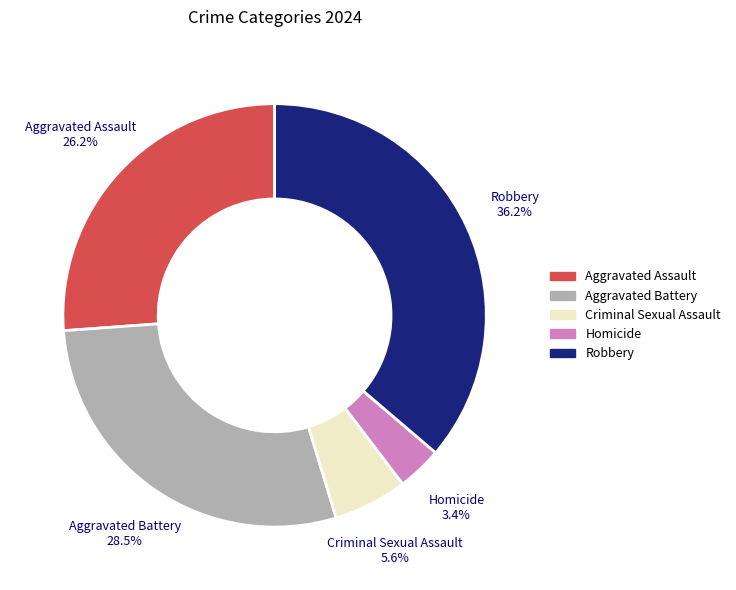

How many slices are in this pie chart?

5